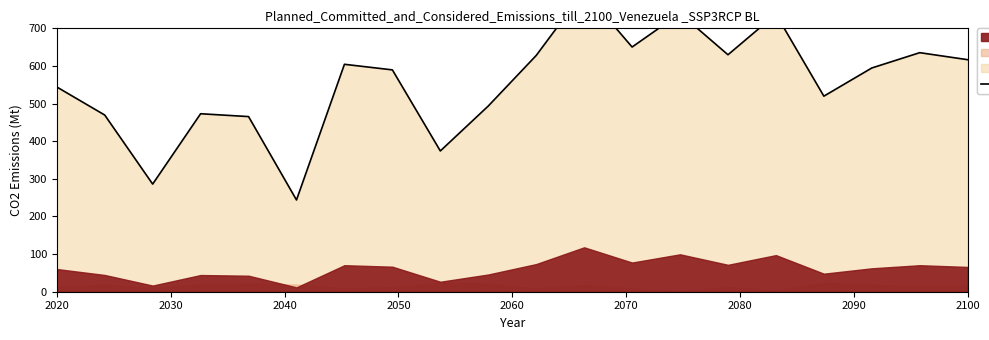

True or false: the data shows 616.6 at 2100.

True